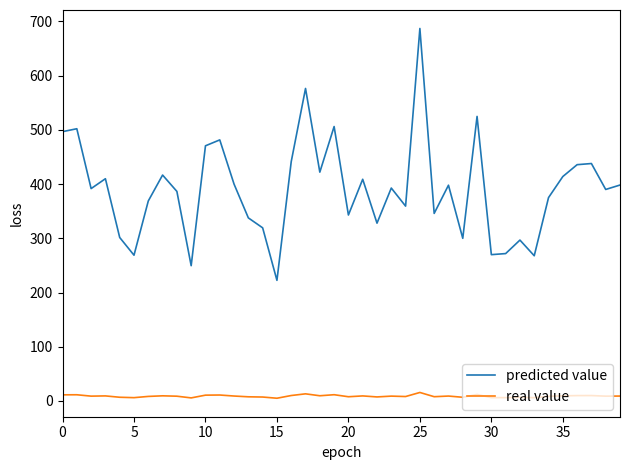

Which series has the largest total across all categories?

predicted value